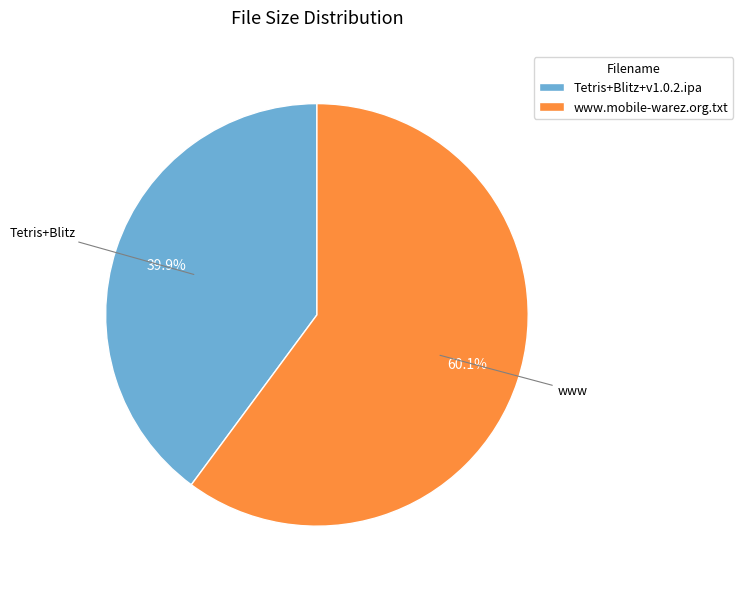

Do www.mobile-warez.org.txt and Tetris+Blitz+v1.0.2.ipa together represent more than half of the pie?

Yes